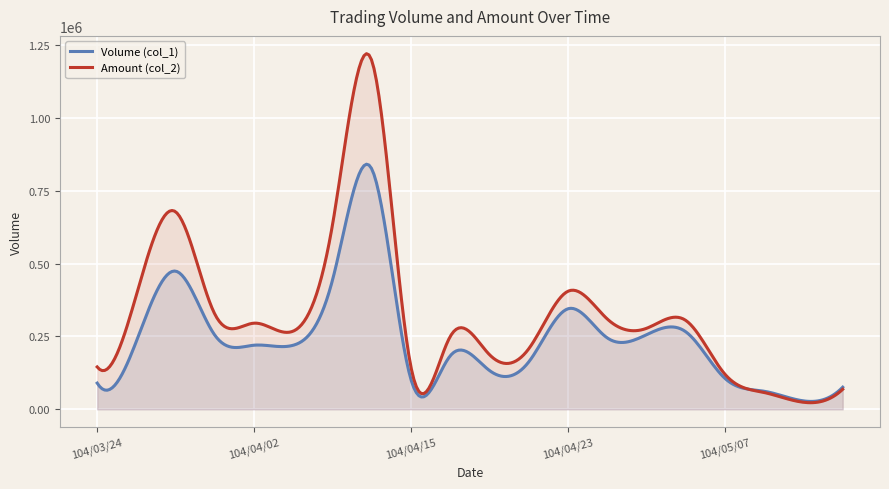

How many lines are shown in the chart?

2